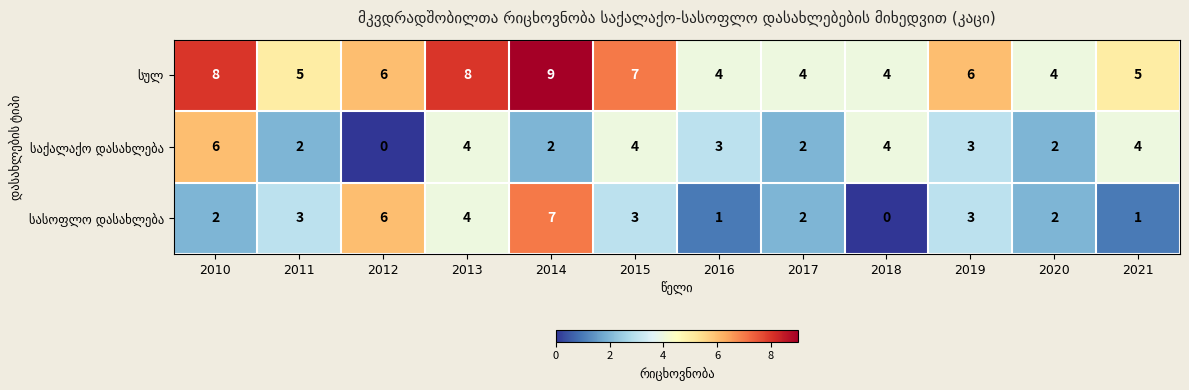

At how many categories does at least one series exceed 0?

12